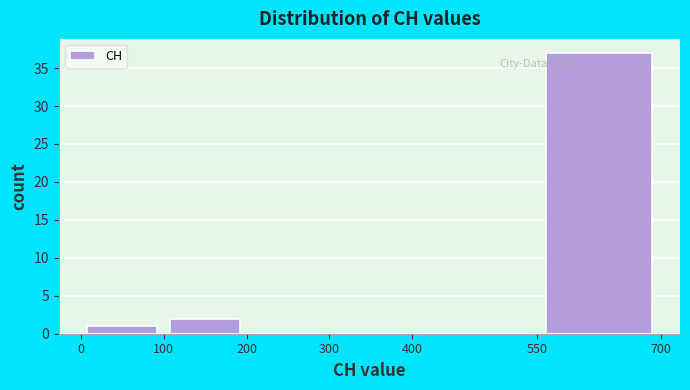

Which range on the x-axis has the tallest bar?

550 to 700